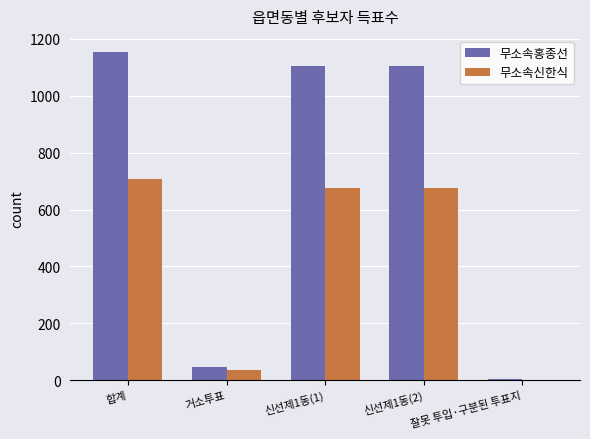

At which category is the sum across all series the highest?

합계